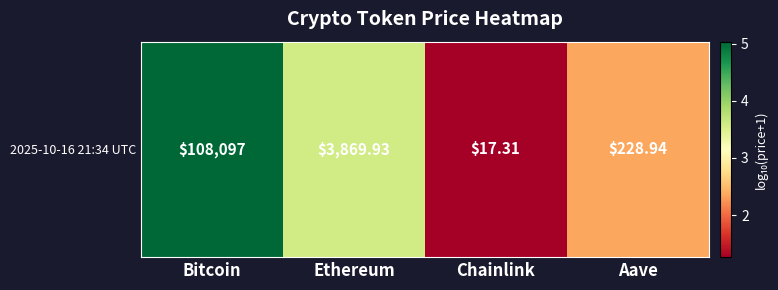

What is the difference between the maximum and minimum values?

3.8